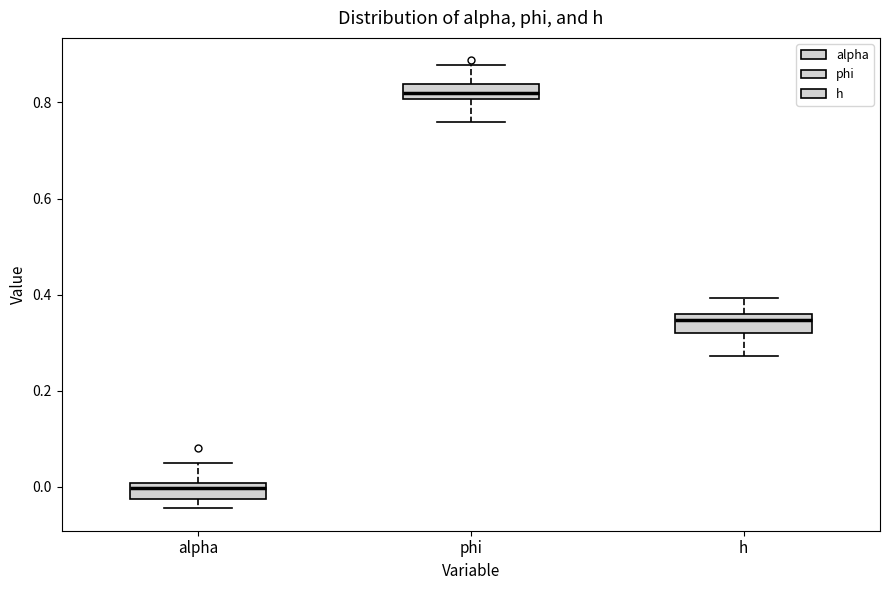

Reading left to right, read every box against the y-axis: the position of its median line, the range the box covers, and the ends of its whiskers. The values are not printed on the chart, so give them approximately, as read against the axis.

alpha: median 0.00 (just below the box's upper edge), box -0.02 to 0.00, whiskers -0.04 to 0.04
phi: median 0.82, box 0.80 to 0.84, whiskers 0.76 to 0.88
h: median 0.34, box 0.32 to 0.36, whiskers 0.28 to 0.40